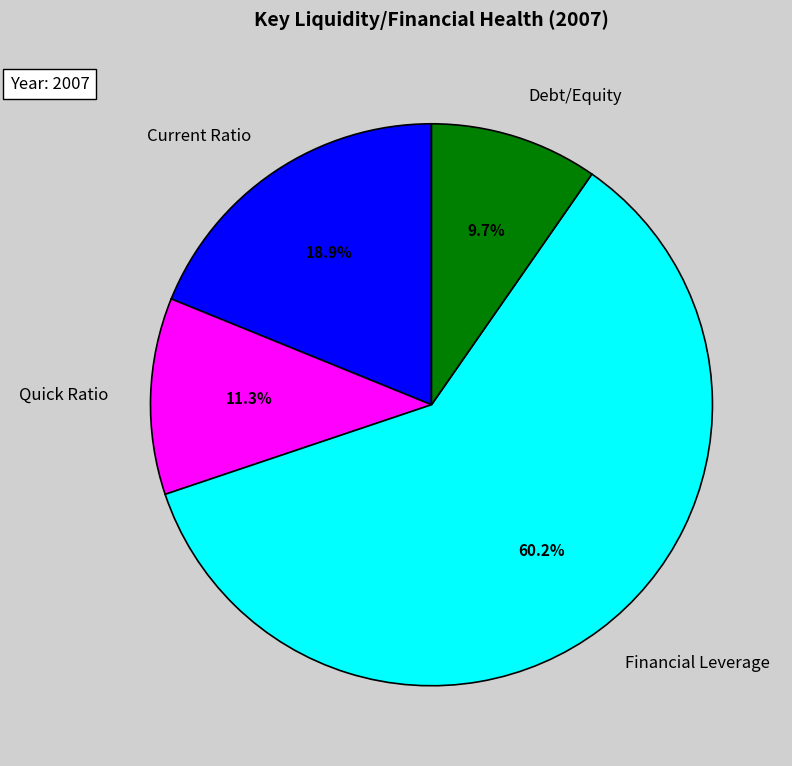

To the nearest percent, what percentage of the pie is Debt/Equity?

10%